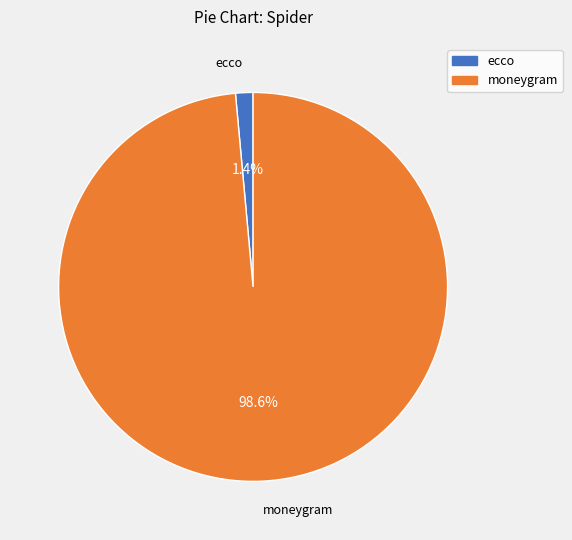

What is the total percentage of ecco and moneygram?

100.0%